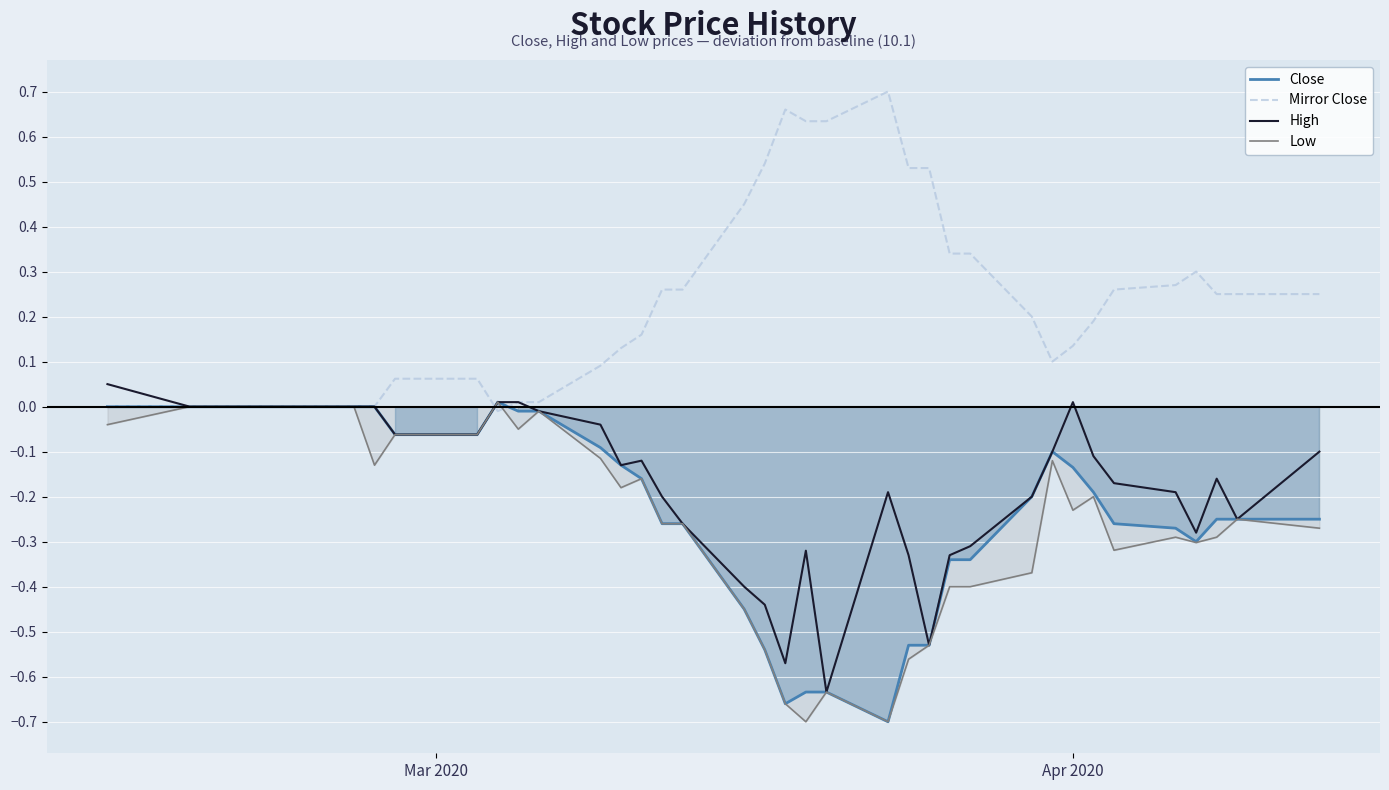

Does the chart display data point markers on the line(s)?

No